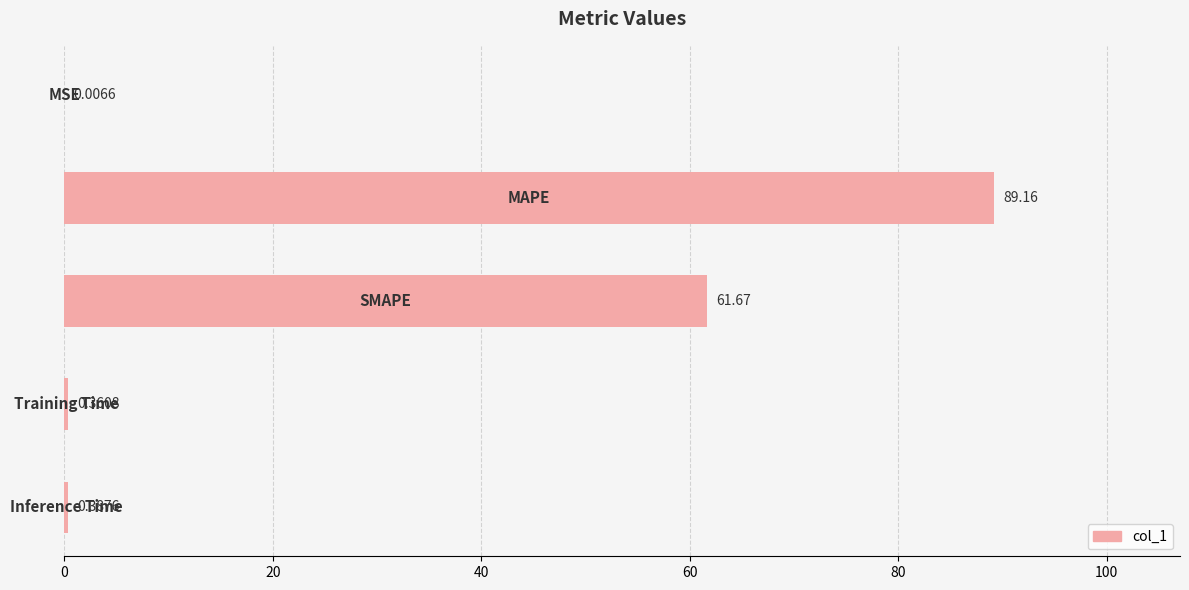

Are the bars horizontal?

Yes